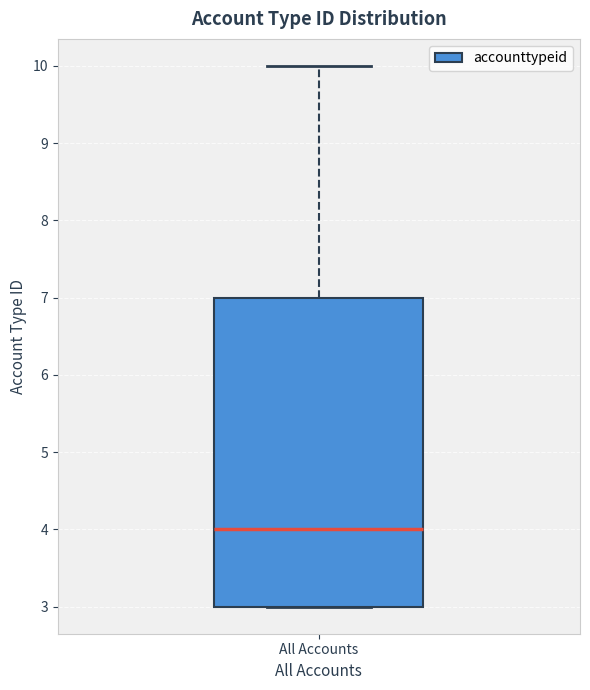

Transcribe this box plot: give where the median line is, the range the box spans, and where the two whiskers end, as read against the y-axis. The values are not printed on the chart, so give them approximately, as read against the axis.

median 4, box 3 to 7, whiskers 3 to 10